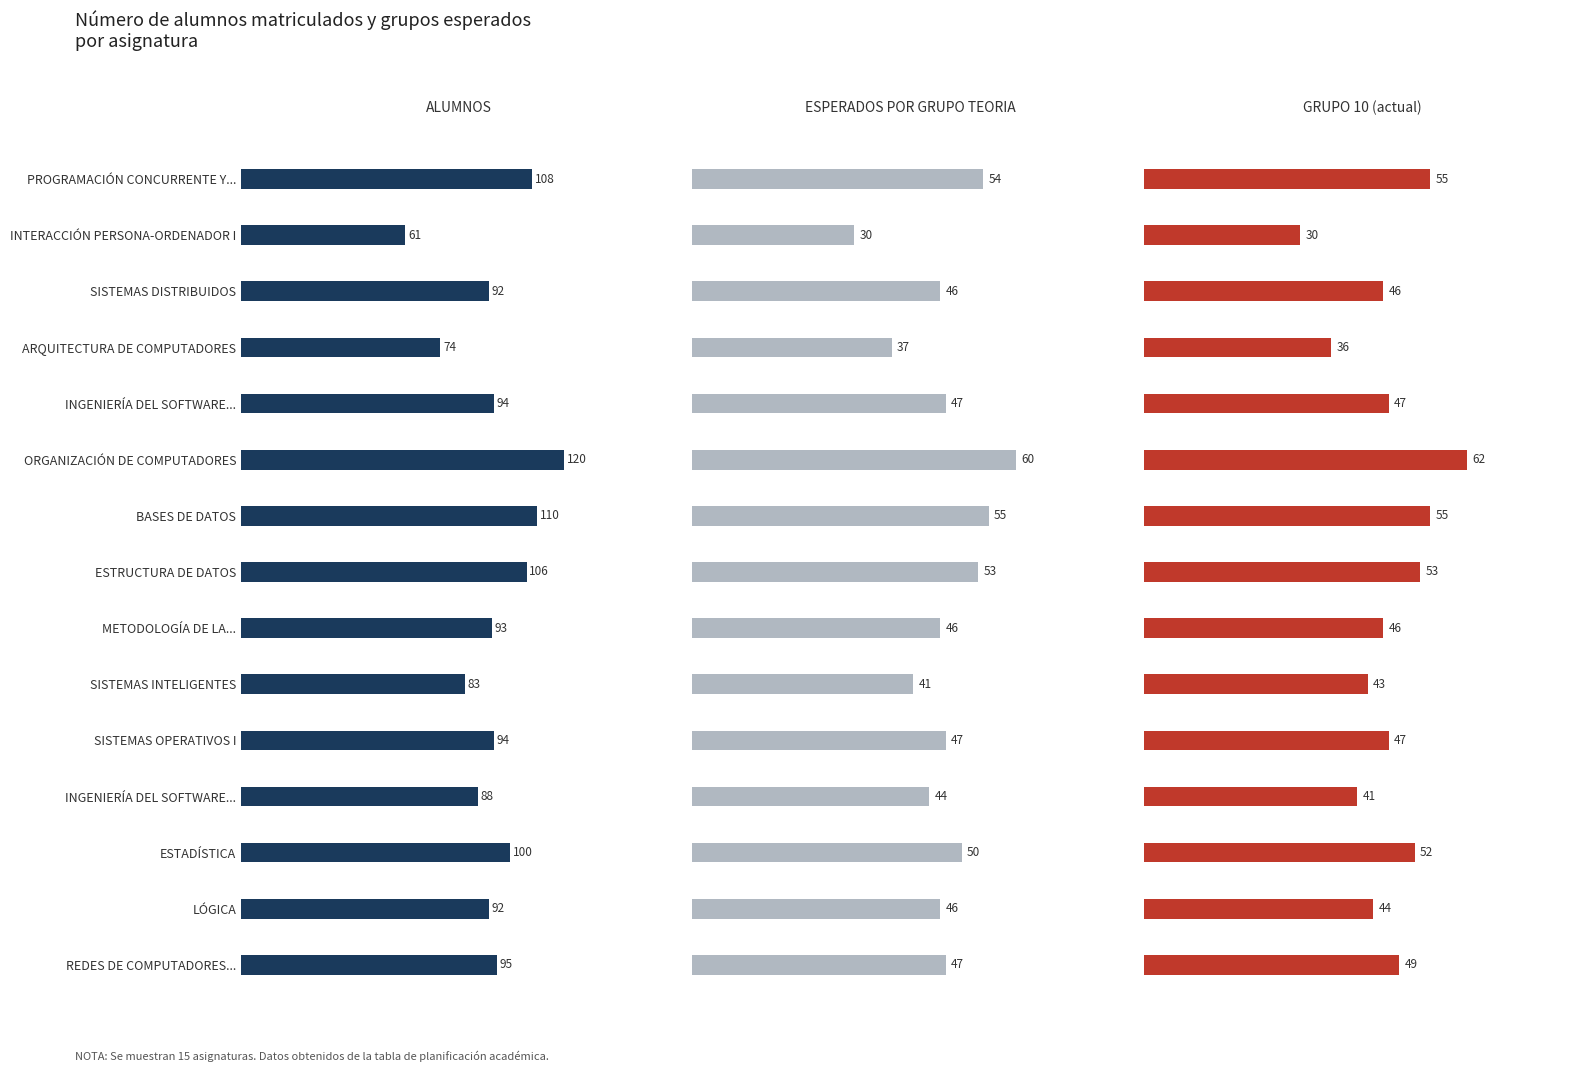

What is the sum of the ESPERADOS POR GRUPO TEORIA values at METODOLOGÍA DE LA... and ESTRUCTURA DE DATOS?

99